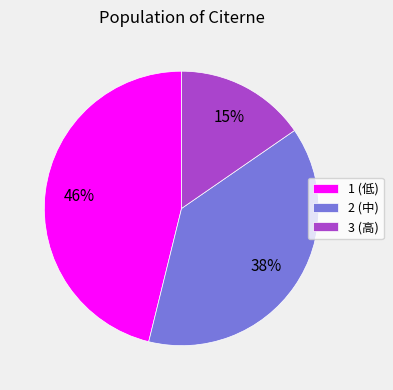

Between 3 and 1, which is larger?

1